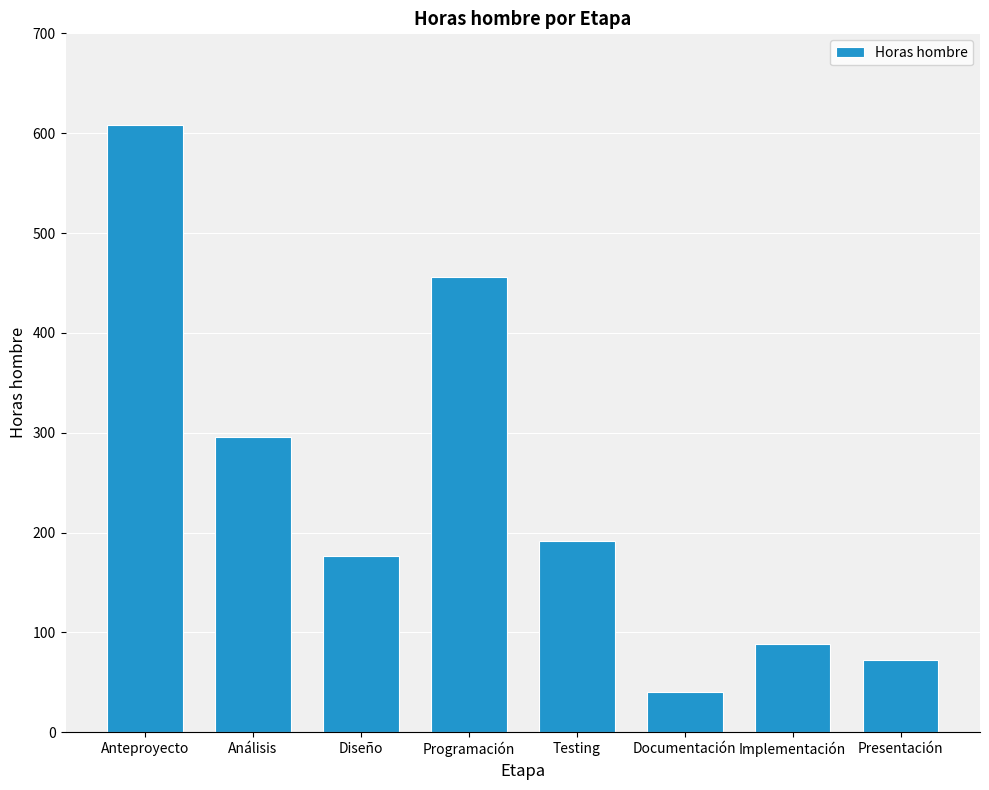

At which label does the data first exceed 192?

Anteproyecto